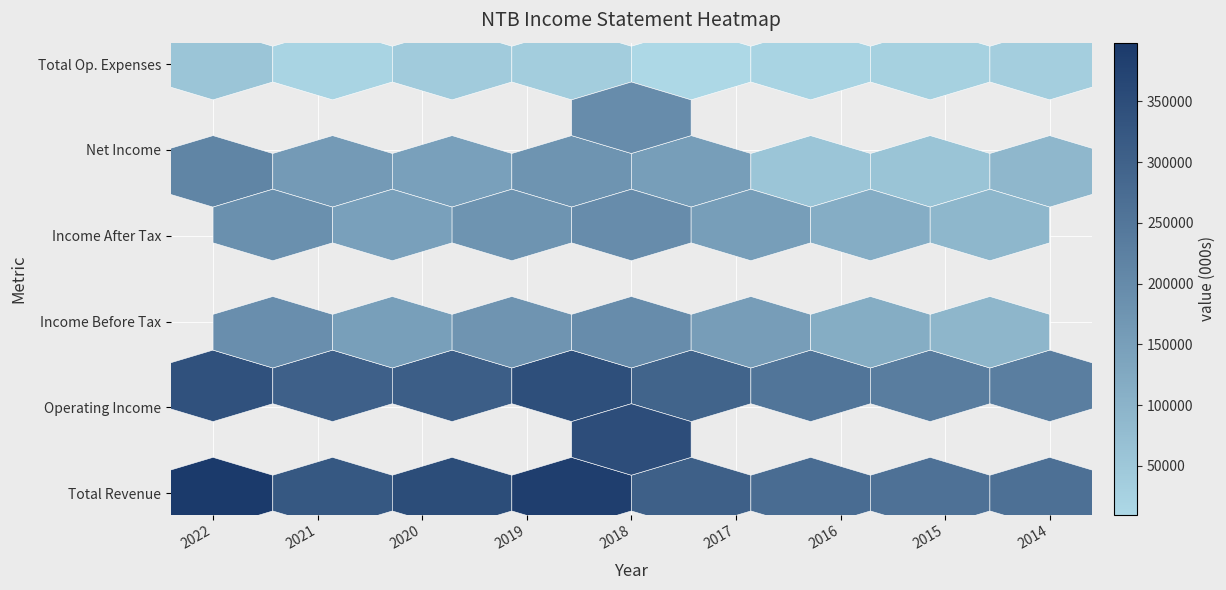

What is the difference between the maximum and minimum values in the Total Revenue series?

142500